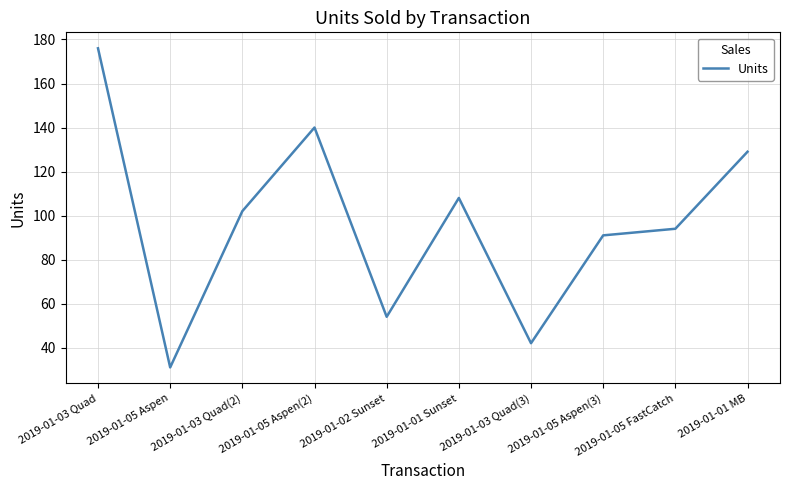

How many lines are shown in the chart?

1